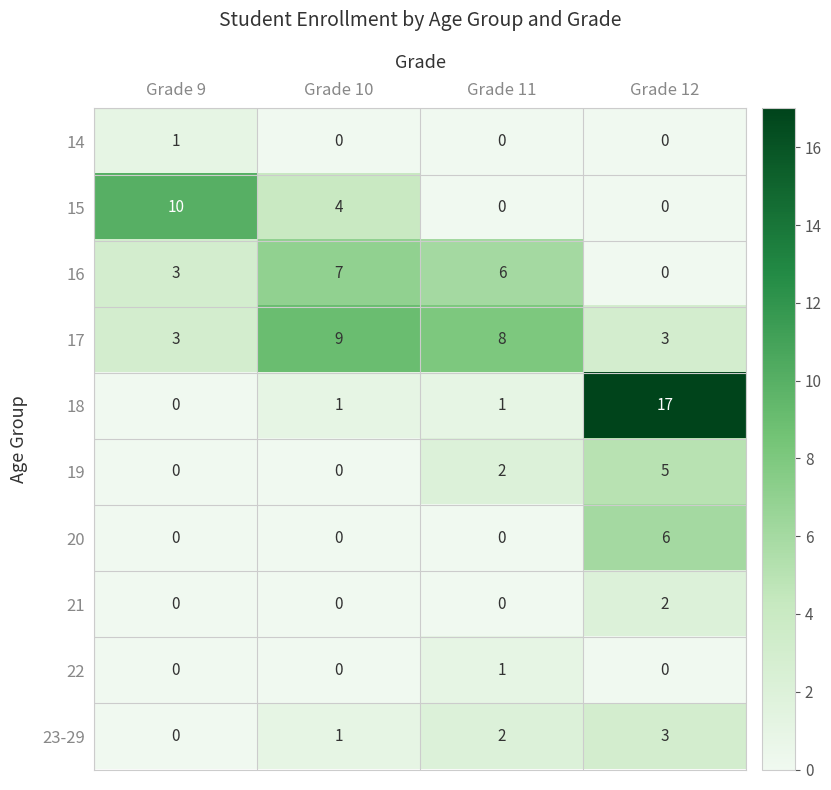

The value of 15 at Grade 10 is 4. True or false?

True